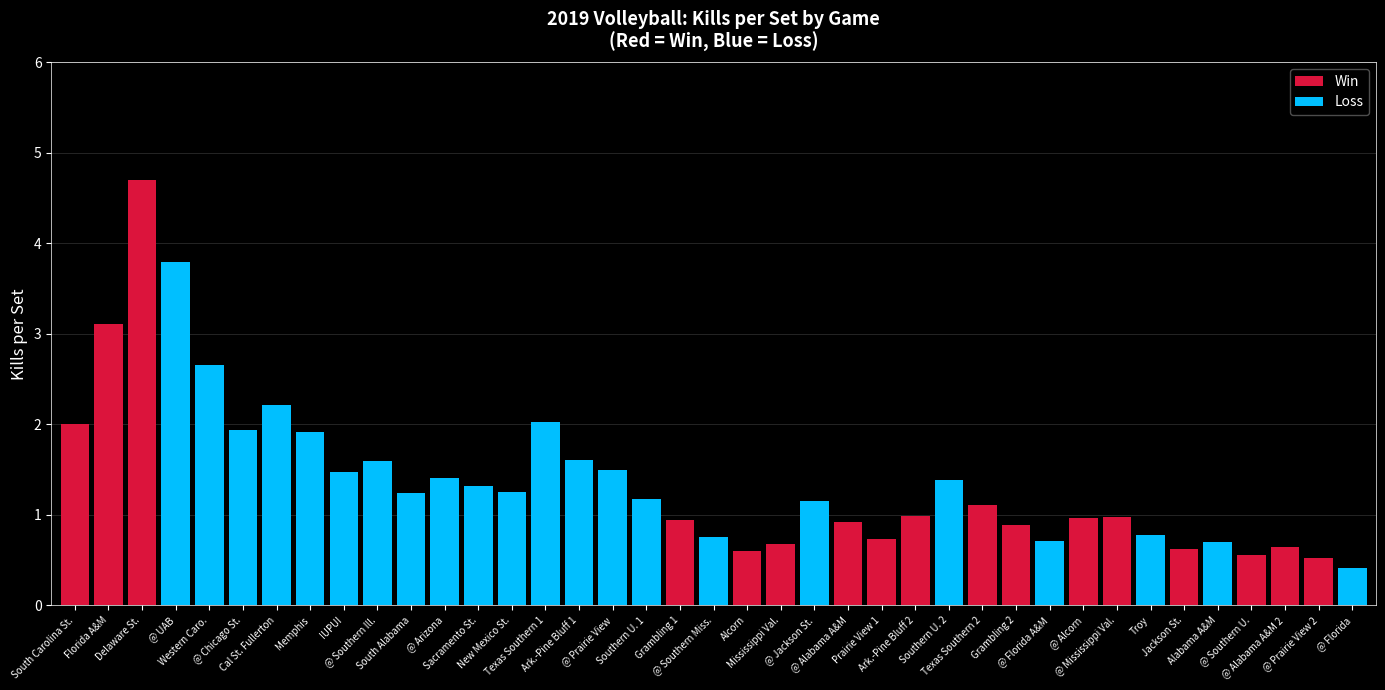

What is the maximum value shown in the chart?

4.7